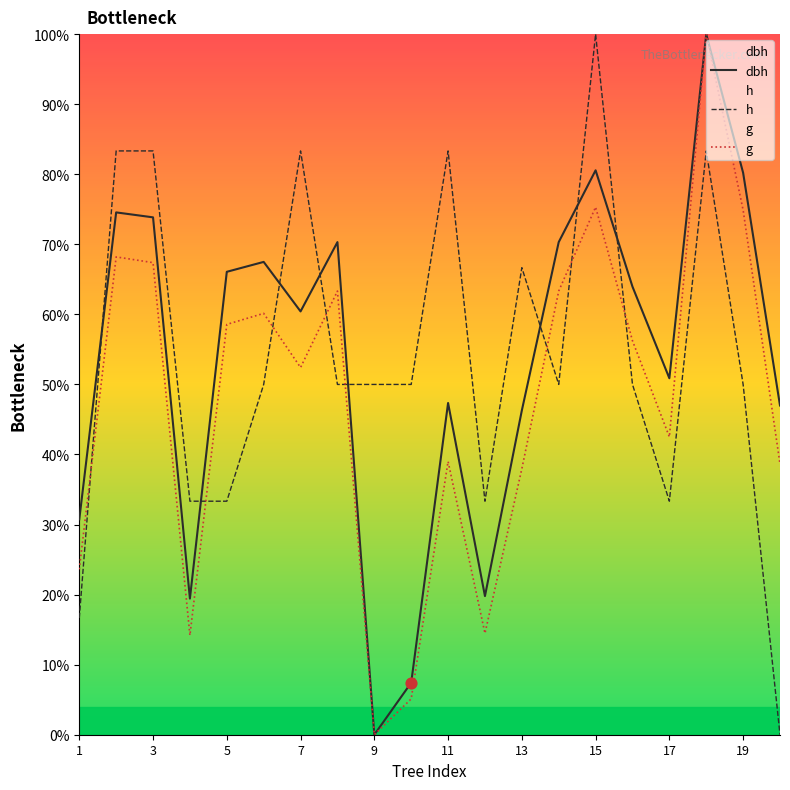

Which series reaches the minimum Y coordinate?

dbh